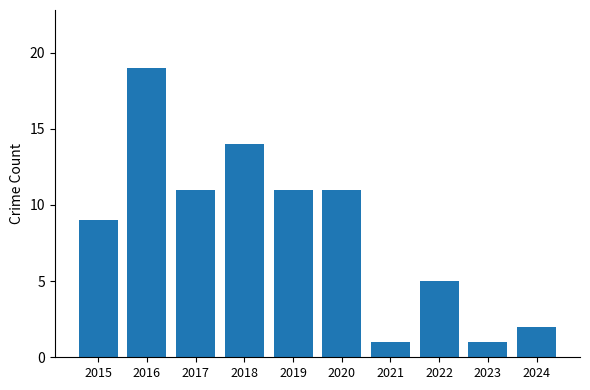

The value at 2016 is 8. True or false?

False